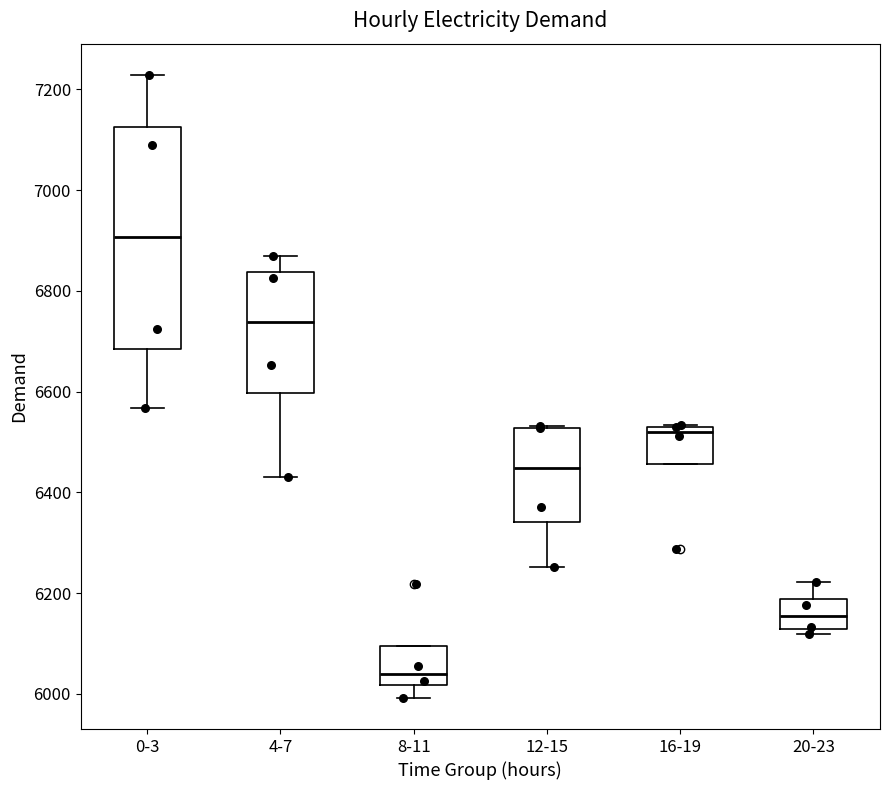

Reading left to right, transcribe this box plot: for each box, give where its median line is, the range the box spans, and where its two whiskers end, as read against the y-axis. The values are not printed on the chart, so give them approximately, as read against the axis.

0-3: median 6900, box 6680 to 7120, whiskers 6560 to 7220
4-7: median 6740, box 6600 to 6840, whiskers 6440 to 6860
8-11: median 6040, box 6020 to 6100, whiskers 6000 to 6100
12-15: median 6440, box 6340 to 6520, whiskers 6260 to 6540
16-19: median 6520, box 6460 to 6540, whiskers 6460 to 6540
20-23: median 6160, box 6120 to 6180, whiskers 6120 (just below the box's lower edge) to 6220